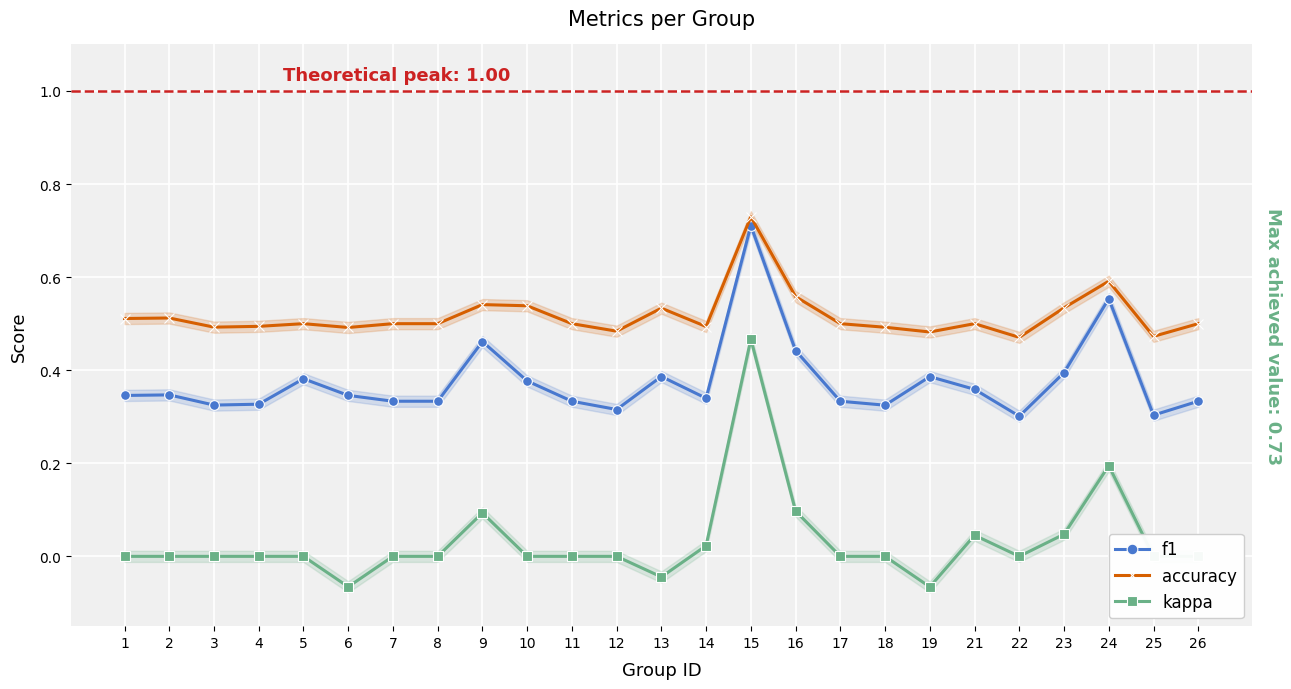

Is it true that kappa equals 0.0 at 26?

True